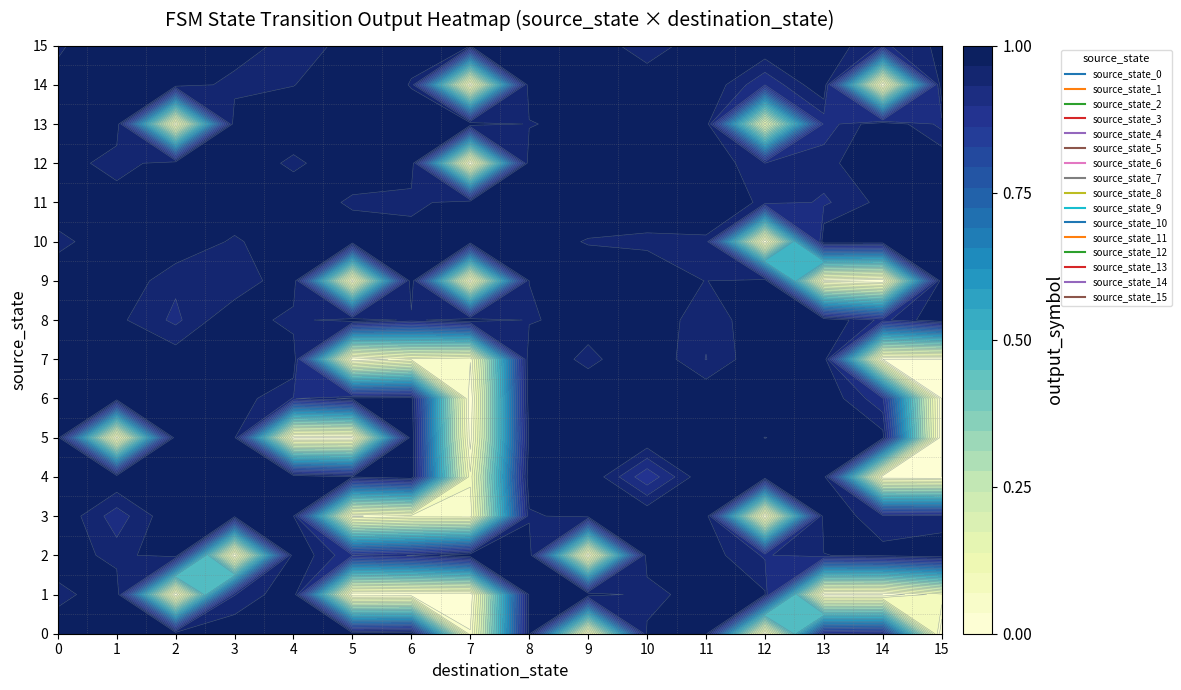

Rank the categories by 5 value from lowest to highest.

1, 4, 5, 7, 15, 0, 2, 3, 6, 8, 9, 10, 11, 12, 13, 14